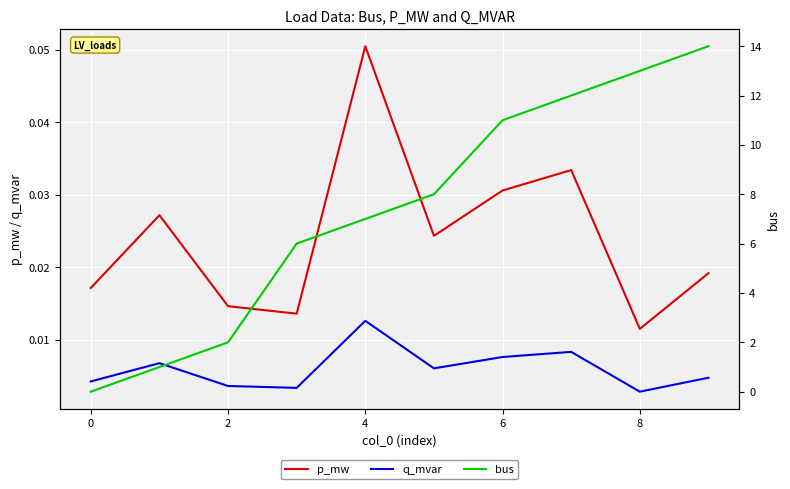

Reading right to left, transcribe all the data shown in this chart.

p_mw: 0.0	0.0	0.0	0.0	0.0	0.1	0.0	0.0	0.0	0.0
q_mvar: 0.0	0.0	0.0	0.0	0.0	0.0	0.0	0.0	0.0	0.0
bus: 14.0	13.0	12.0	11.0	8.0	7.0	6.0	2.0	1.0	0.0